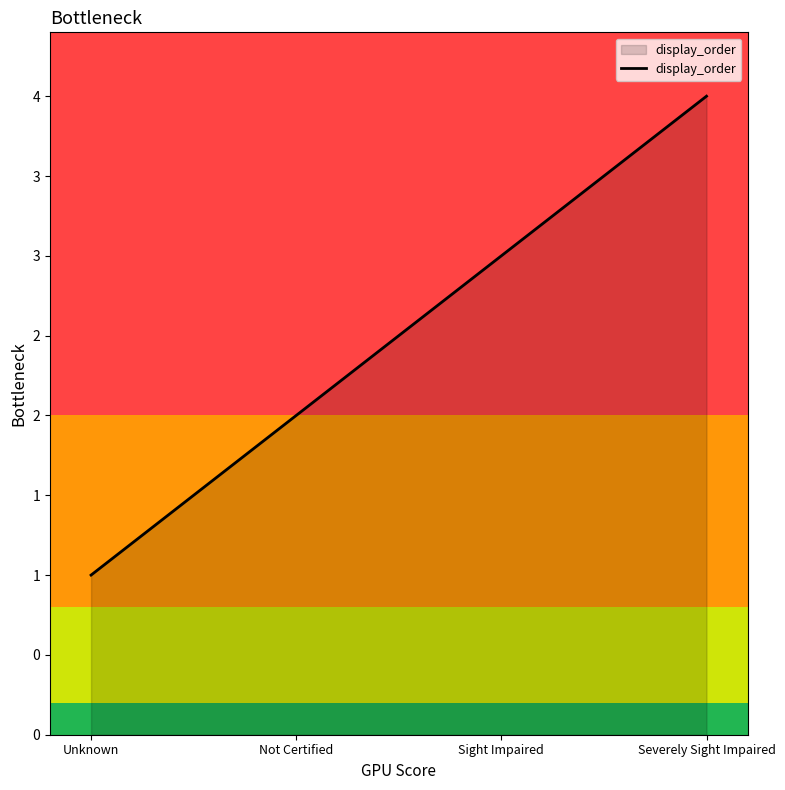

List the labels in order of value, largest first.

Severely Sight Impaired, Sight Impaired, Not Certified, Unknown